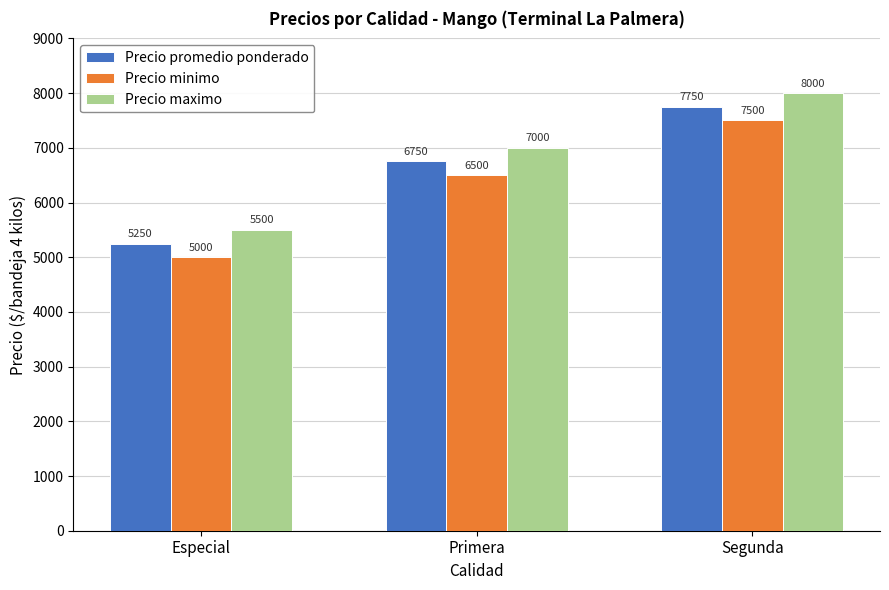

Does the chart contain stacked bars?

No